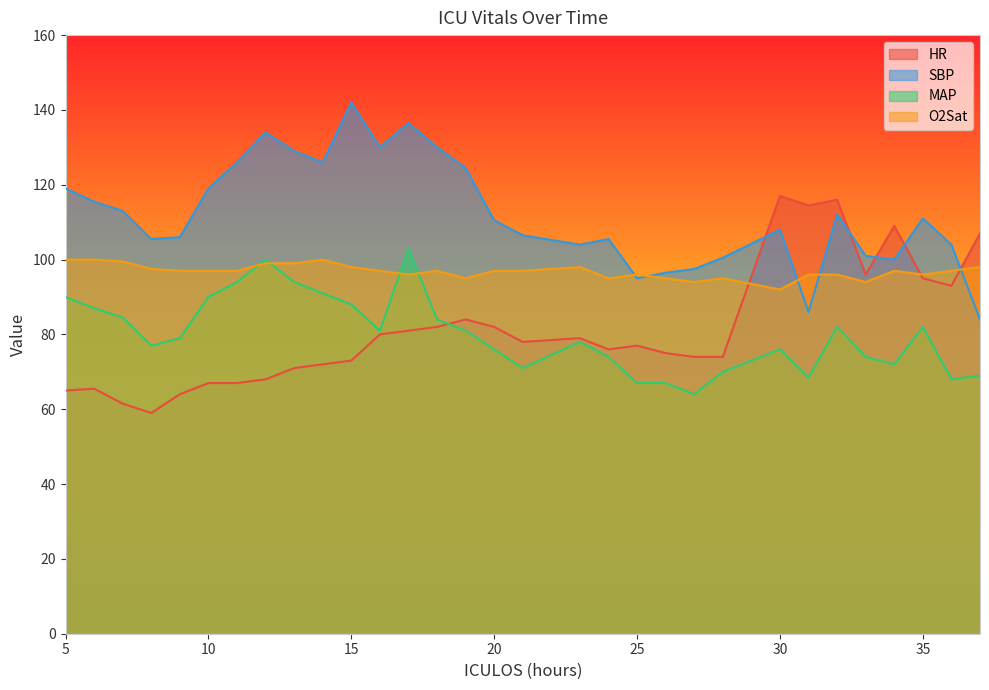

Reading right to left, extract all data points from this chart.

HR: 37=107.0	36=93.0	35=95.0	34=109.0	33=96.0	32=116.0	31=114.5	30=117.0	28=74.0	27=74.0	26=75.0	25=77.0	24=76.0	23=79.0	21=78.0	20=82.0	19=84.0	18=82.0	17=81.0	16=80.0	15=73.0	14=72.0	13=71.0	12=68.0	11=67.0	10=67.0	9=64.0	8=59.0	7=61.5	6=65.5	5=65.0
SBP: 37=84.0	36=104.0	35=111.0	34=100.0	33=101.0	32=112.0	31=86.0	30=108.0	28=100.5	27=97.5	26=96.5	25=95.0	24=105.5	23=104.0	21=106.5	20=110.5	19=124.5	18=130.0	17=136.5	16=130.0	15=142.0	14=126.0	13=129.0	12=134.0	11=126.0	10=119.0	9=106.0	8=105.5	7=113.0	6=115.5	5=119.0
MAP: 37=69.0	36=68.0	35=82.0	34=72.0	33=74.0	32=82.0	31=68.5	30=76.0	28=70.0	27=64.0	26=67.0	25=67.0	24=74.0	23=78.0	21=71.0	20=76.0	19=81.0	18=84.0	17=103.0	16=81.0	15=88.0	14=91.0	13=94.0	12=100.0	11=94.0	10=90.0	9=79.0	8=77.0	7=84.5	6=87.0	5=90.0
O2Sat: 37=98.0	36=97.0	35=96.0	34=97.0	33=94.0	32=96.0	31=96.0	30=92.0	28=95.0	27=94.0	26=95.0	25=96.0	24=95.0	23=98.0	21=97.0	20=97.0	19=95.0	18=97.0	17=96.0	16=97.0	15=98.0	14=100.0	13=99.0	12=99.0	11=97.0	10=97.0	9=97.0	8=97.5	7=99.5	6=100.0	5=100.0